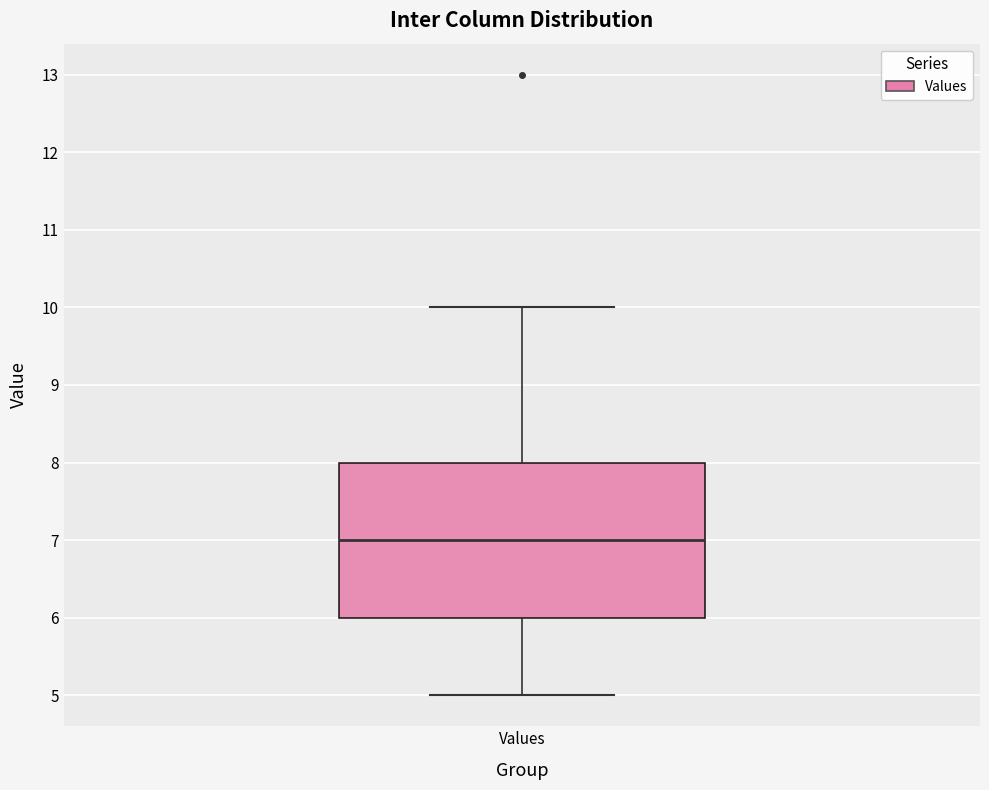

Where does the lower whisker of the box for Values end on the y-axis? The values are not printed on the chart, so give them approximately, as read against the axis.

5